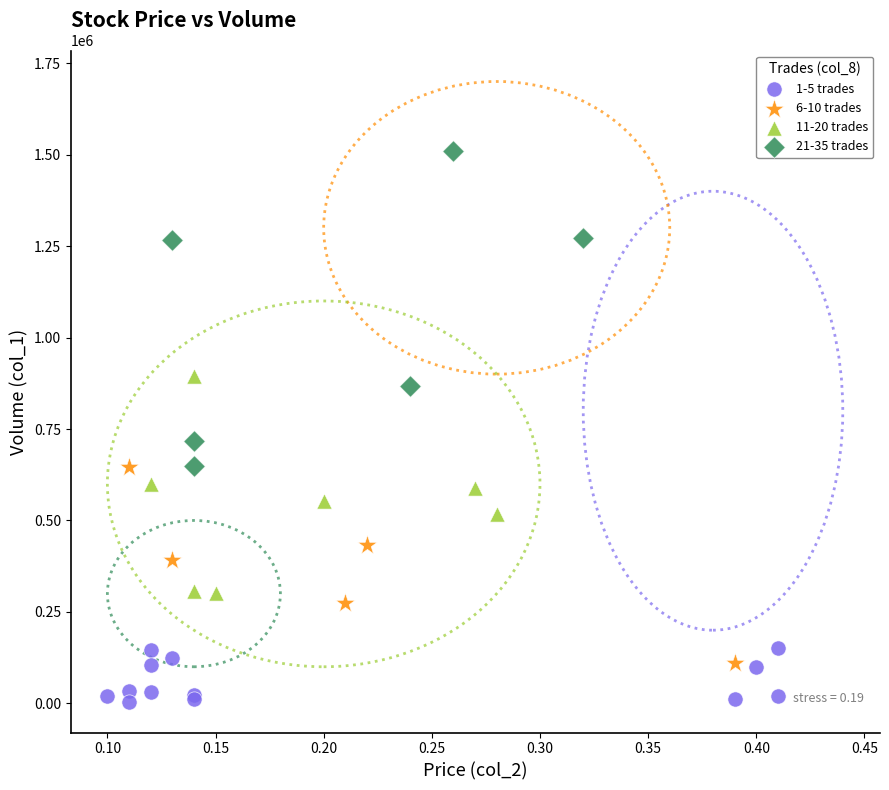

Which series reaches the minimum Y coordinate?

1-5 trades